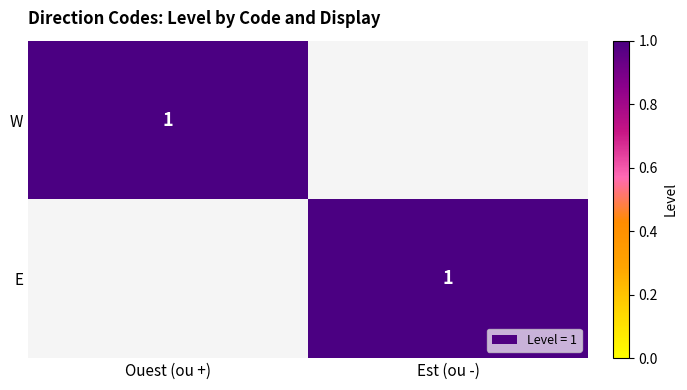

Is it true that E equals 1 at Est (ou -)?

True